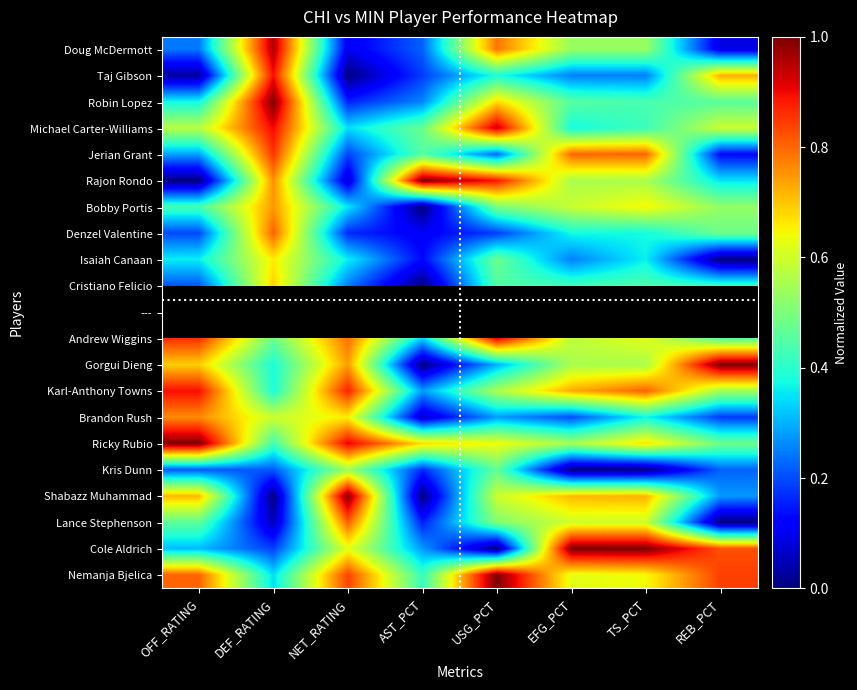

Read the Cristiano Felicio value at OFF_RATING.

0.2